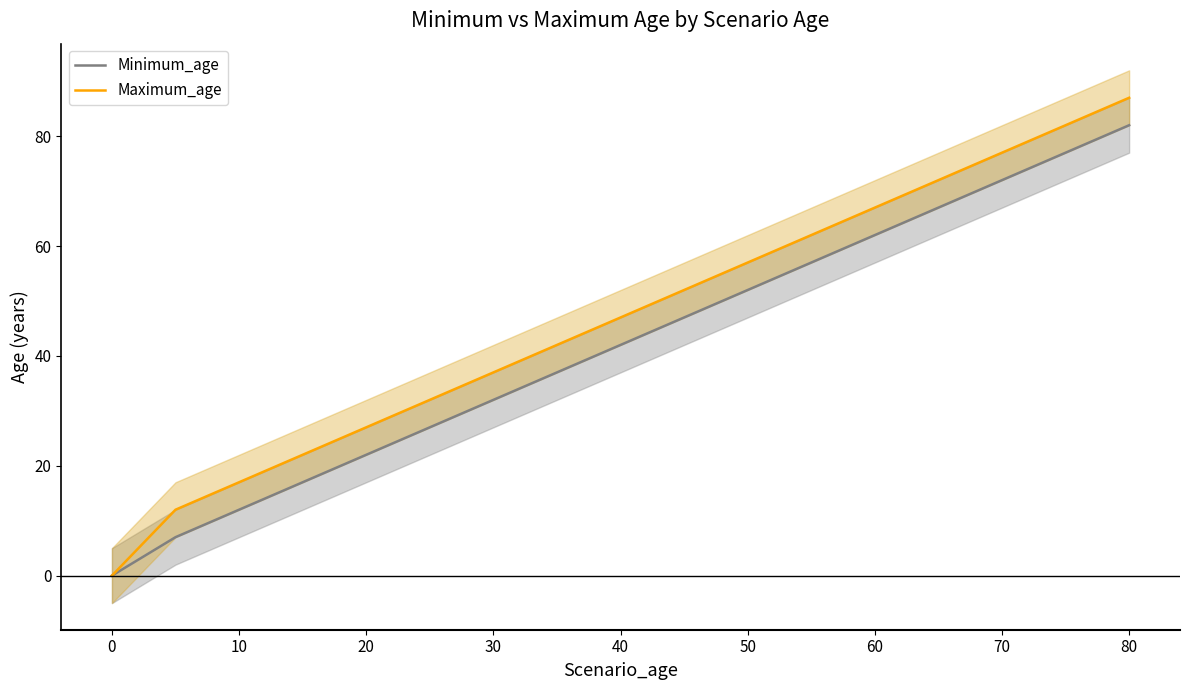

True or false: Minimum_age has a value of -41 at 0.

False